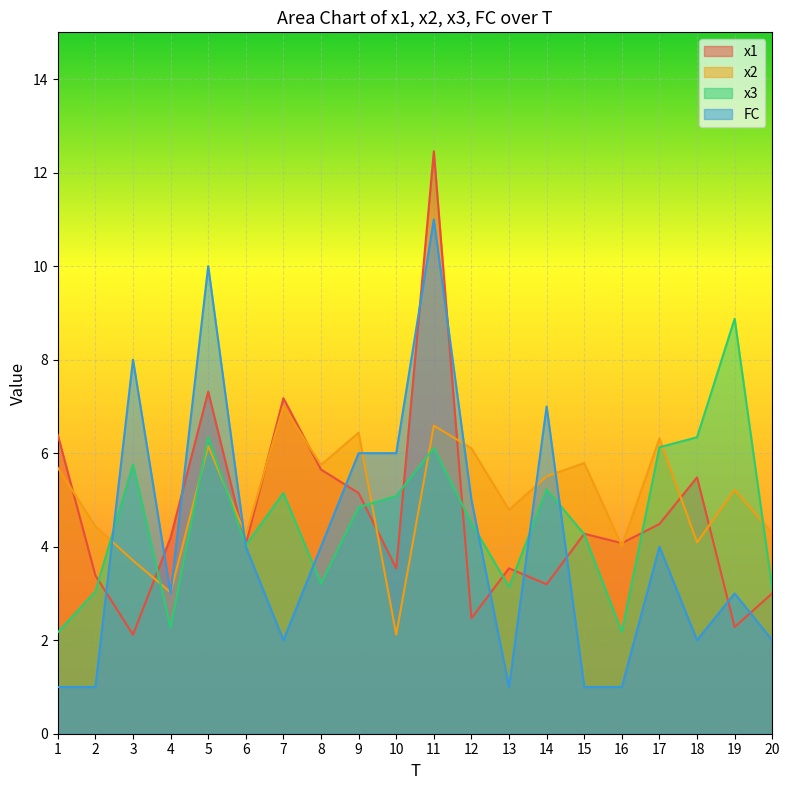

The value of FC at 4 is 1.0. True or false?

False